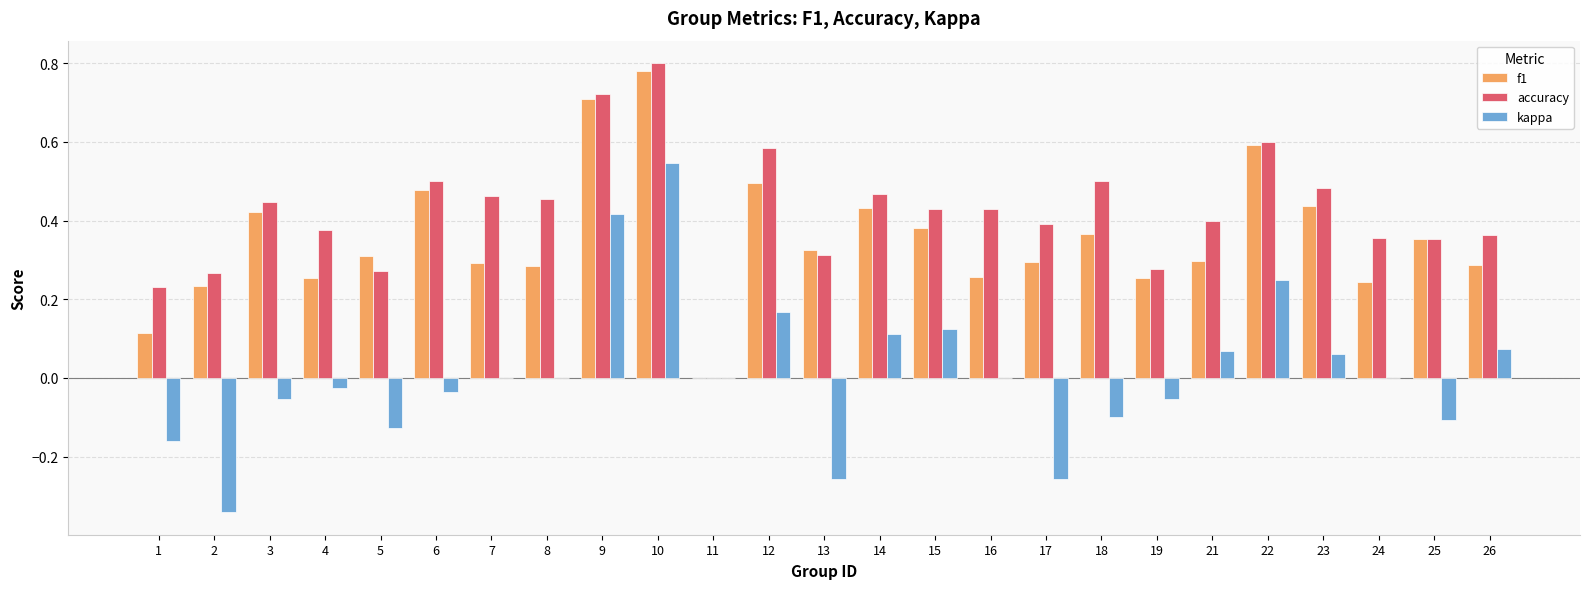

At which category does the chart reach its peak across all series?

10